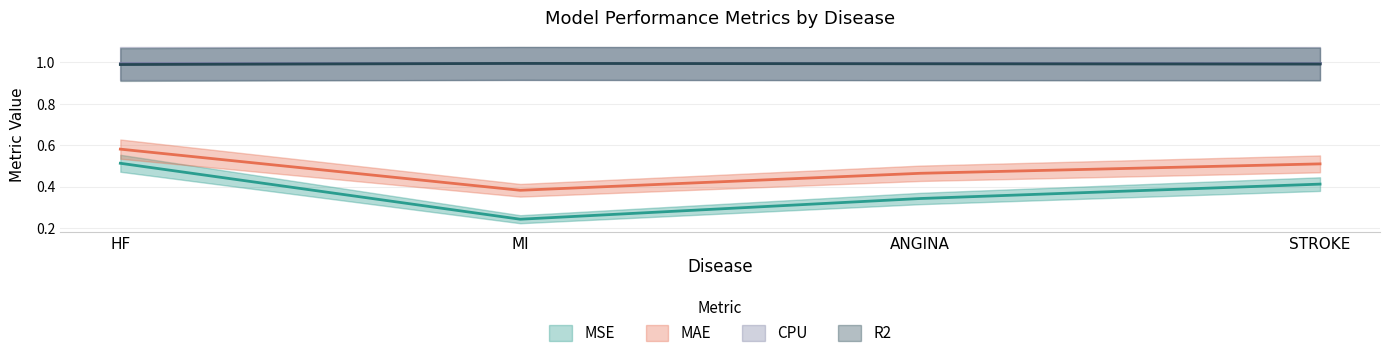

Which series has the largest total across all categories?

R2